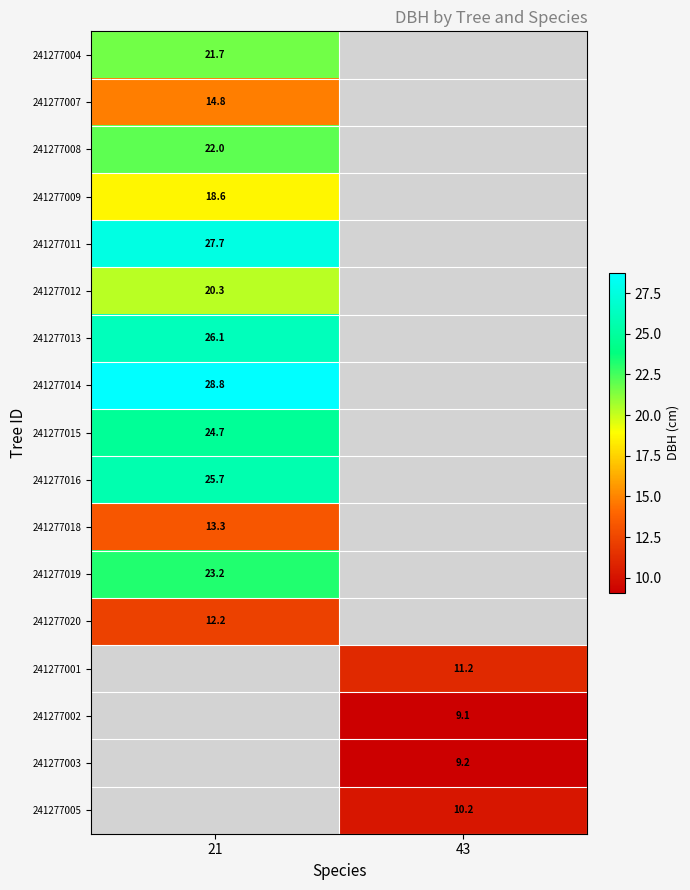

Is the value of 241277008 at 21 greater than the value of 241277020 at 21?

Yes